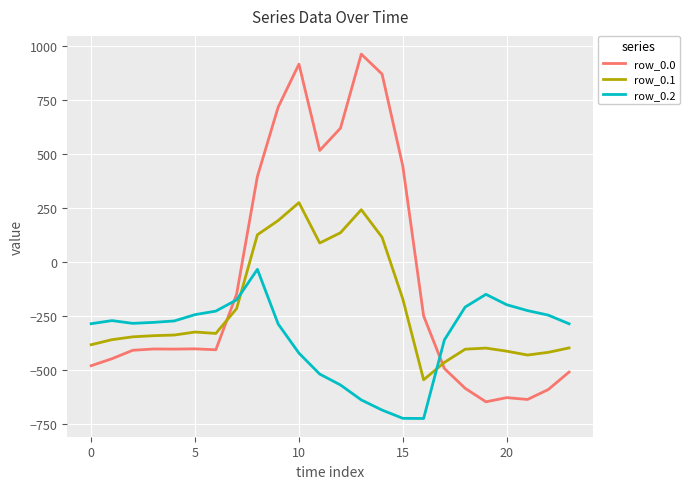

What is the difference between the maximum and minimum values in the row_0.0 series?

1611.9